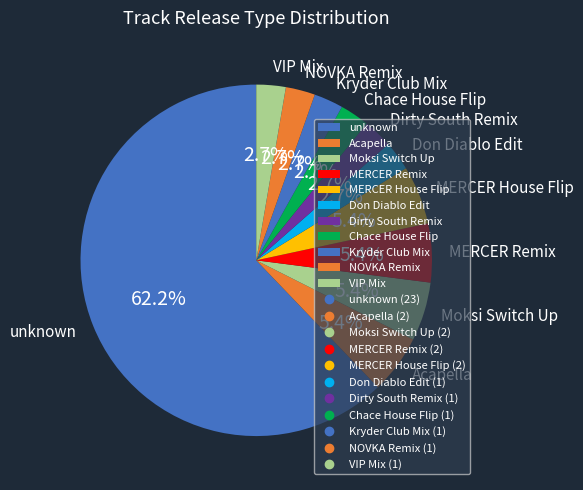

Combined, what portion of the pie is Kryder Club Mix and NOVKA Remix?

5.4%